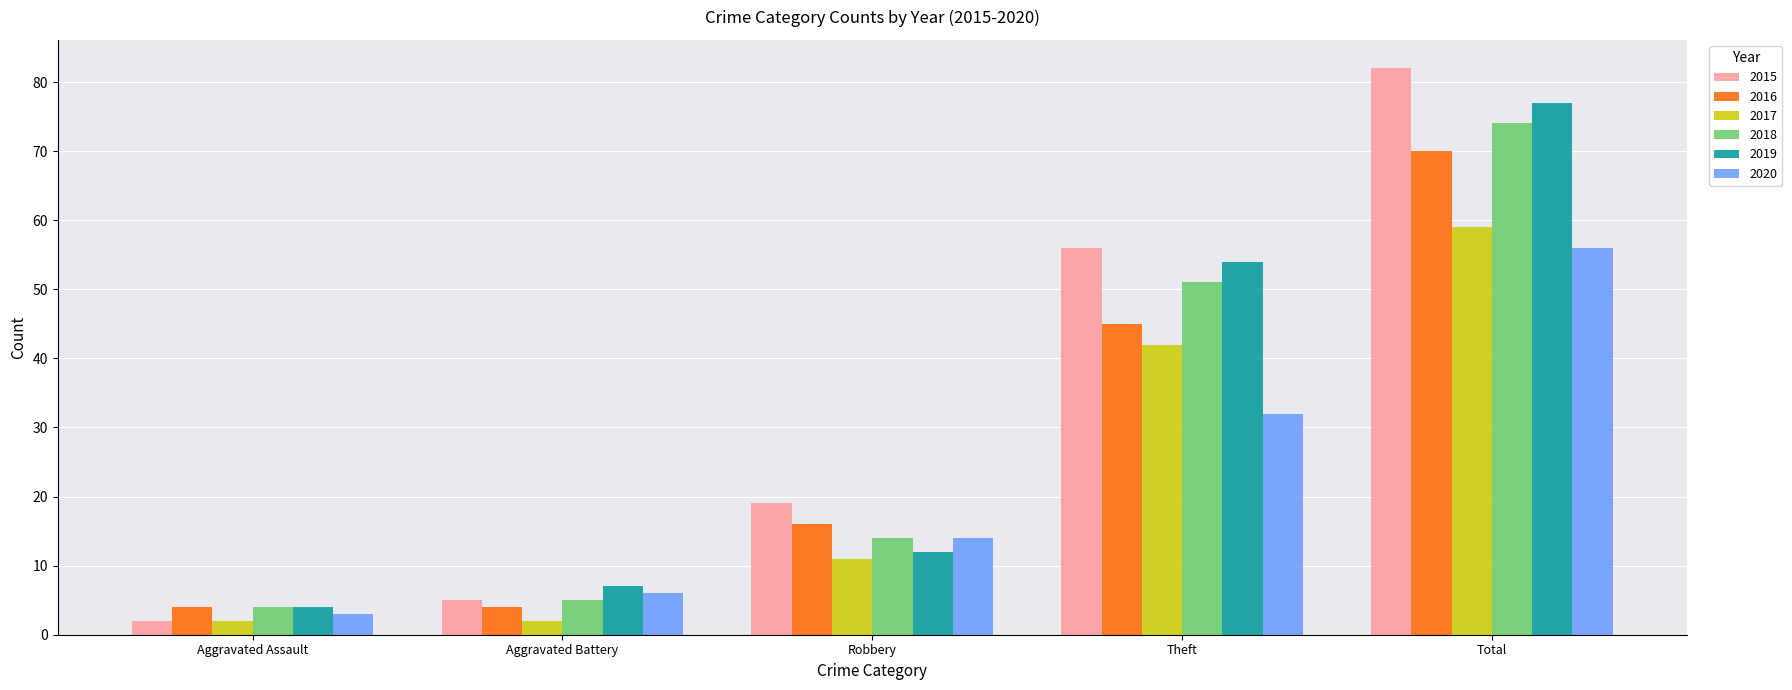

What is the difference between the highest and lowest values at Total?

26